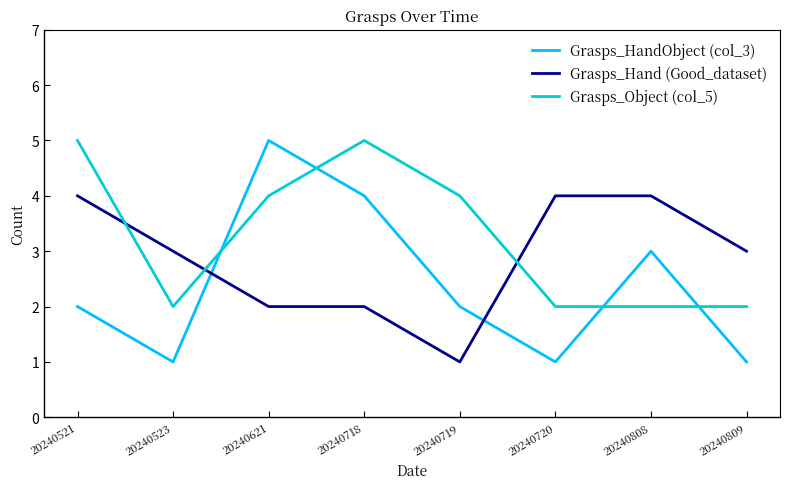

True or false: Grasps_Object (col_5) has more than 0 points higher than both neighbors.

True